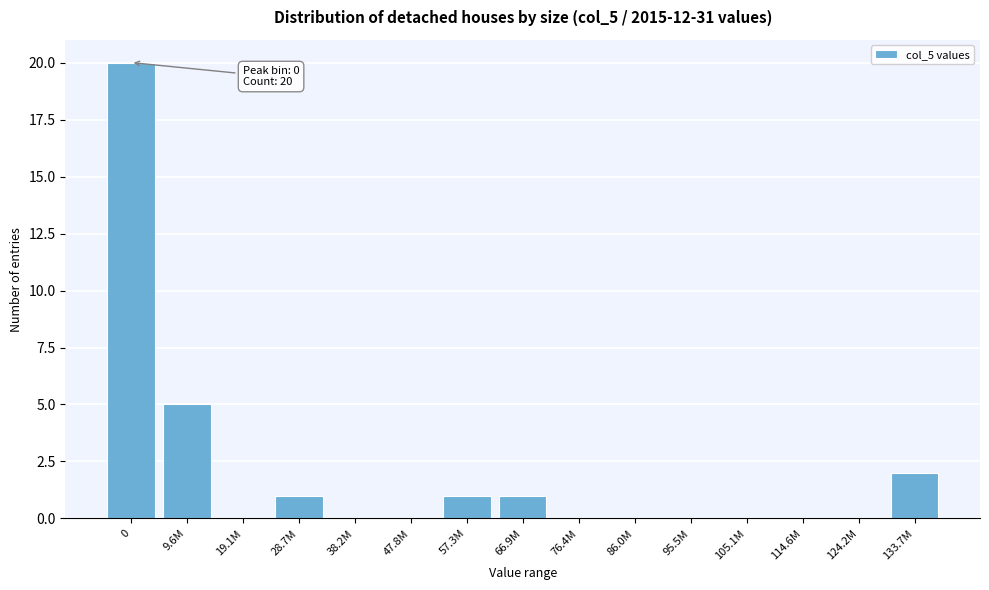

Reading left to right, list all the values displayed in this chart.

0=20	9.6M=5	19.1M=0	28.7M=1	38.2M=0	47.8M=0	57.3M=1	66.9M=1	76.4M=0	86.0M=0	95.5M=0	105.1M=0	114.6M=0	124.2M=0	133.7M=2